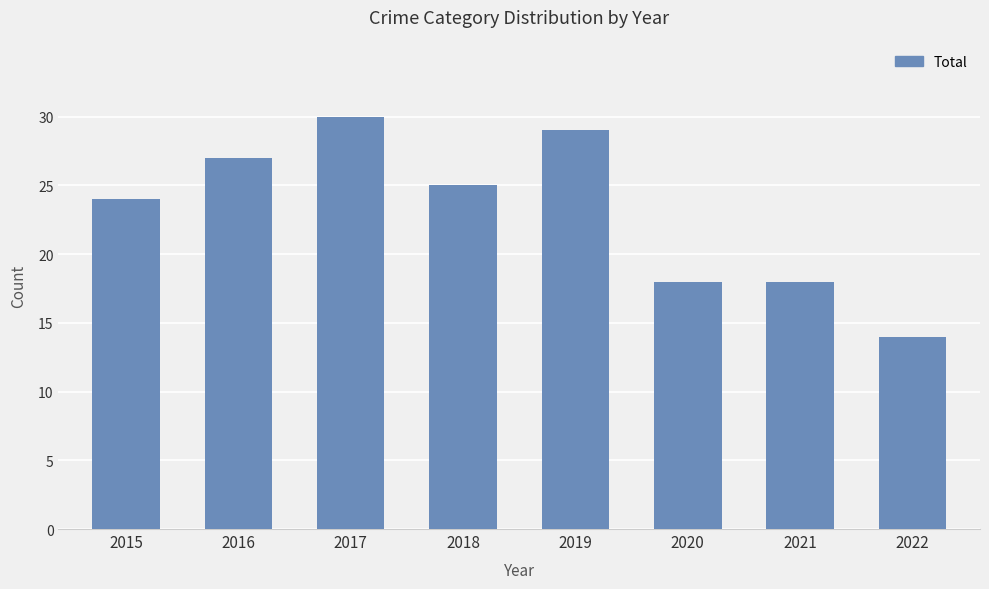

At which label is the value closest to 22?

2015